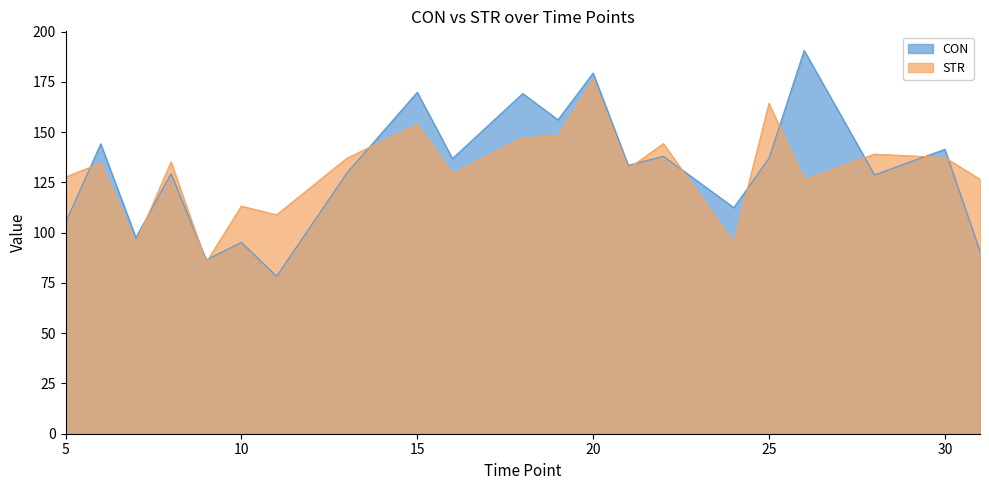

Which series has the largest range (max minus min)?

CON